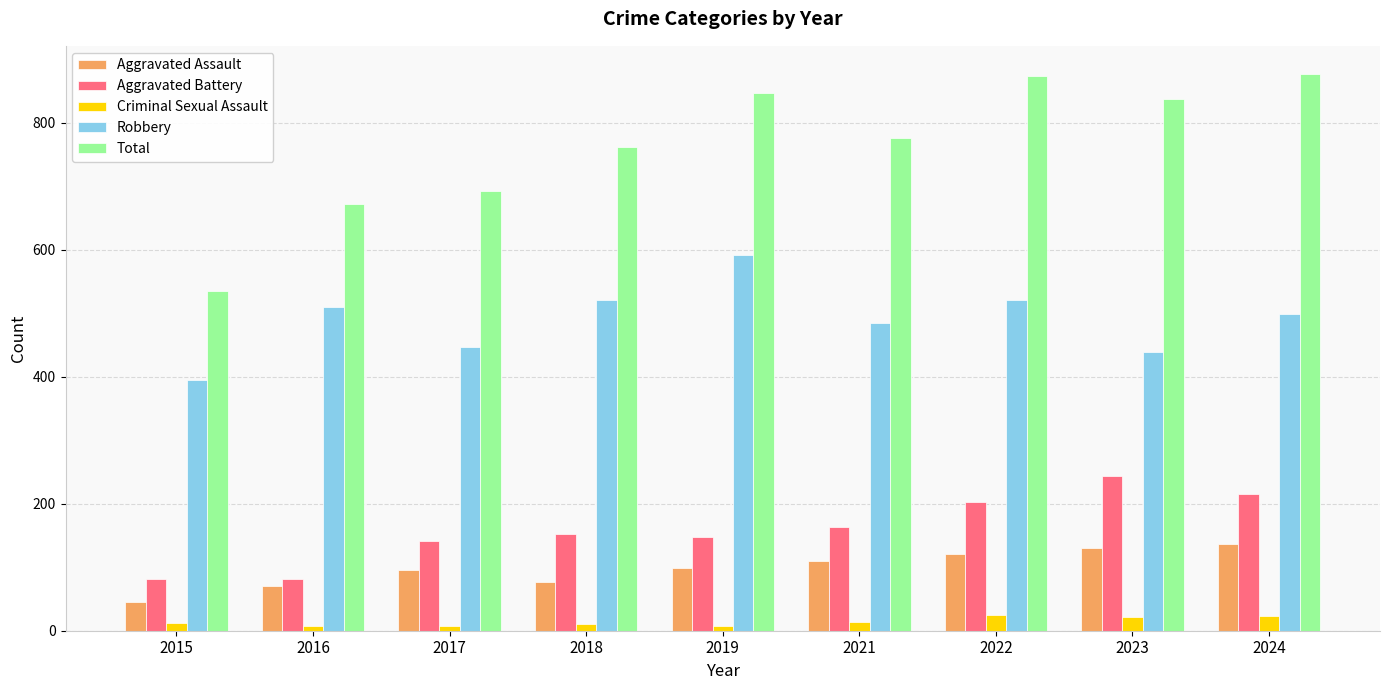

Rank the series at 2024 from highest to lowest value.

Total, Robbery, Aggravated Battery, Aggravated Assault, Criminal Sexual Assault